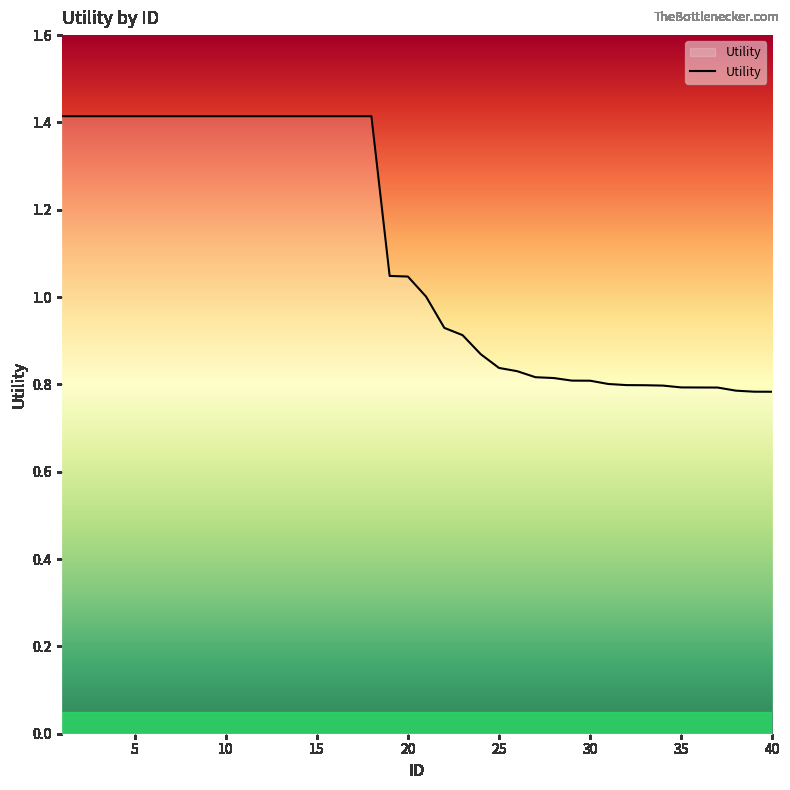

What is the greatest value displayed?

1.4